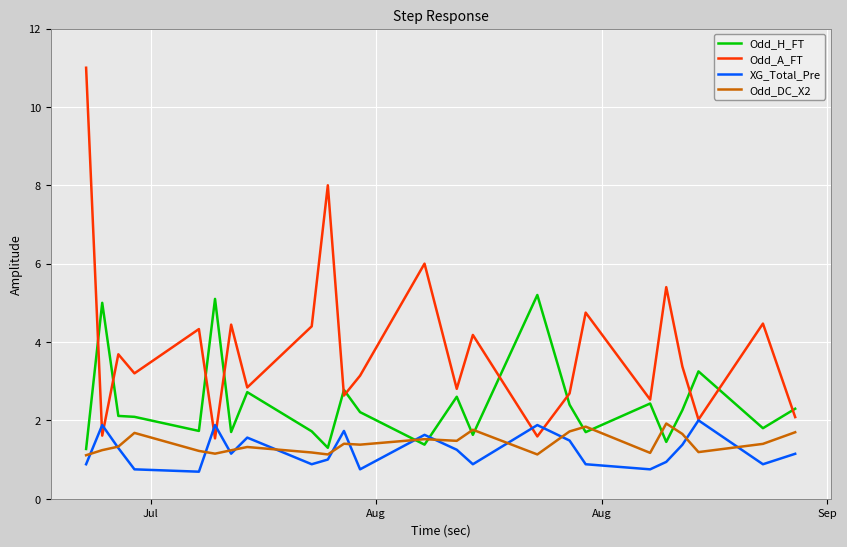

Which series has the largest total across all categories?

Odd_A_FT